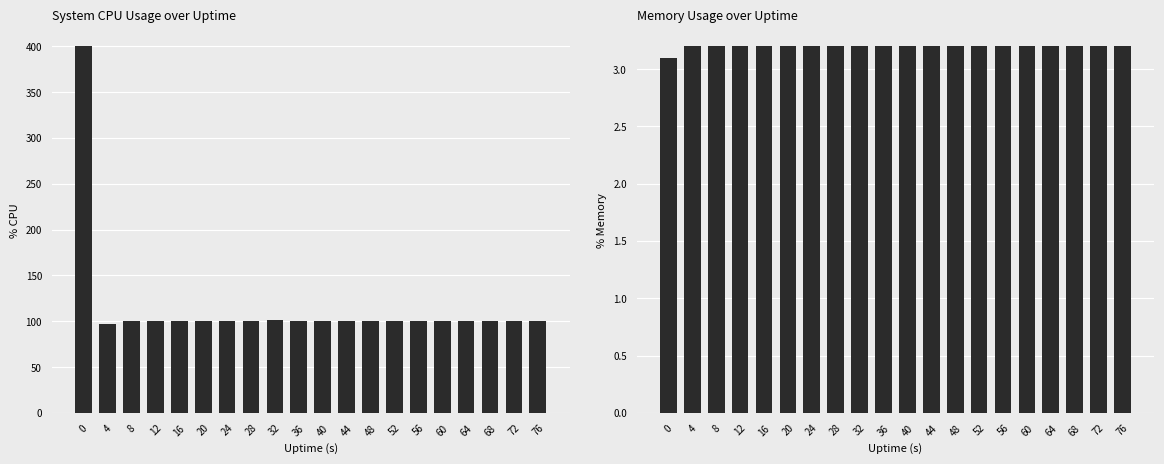

Reading left to right, what are all the values shown in this chart?

%CPU: 0=400.0	4=97.2	8=100.8	12=100.4	16=100.4	20=100.0	24=100.4	28=100.0	32=101.2	36=100.0	40=100.0	44=100.4	48=100.0	52=100.4	56=100.4	60=100.0	64=100.0	68=100.0	72=100.4	76=100.0
%MEM: 0=3.1	4=3.2	8=3.2	12=3.2	16=3.2	20=3.2	24=3.2	28=3.2	32=3.2	36=3.2	40=3.2	44=3.2	48=3.2	52=3.2	56=3.2	60=3.2	64=3.2	68=3.2	72=3.2	76=3.2